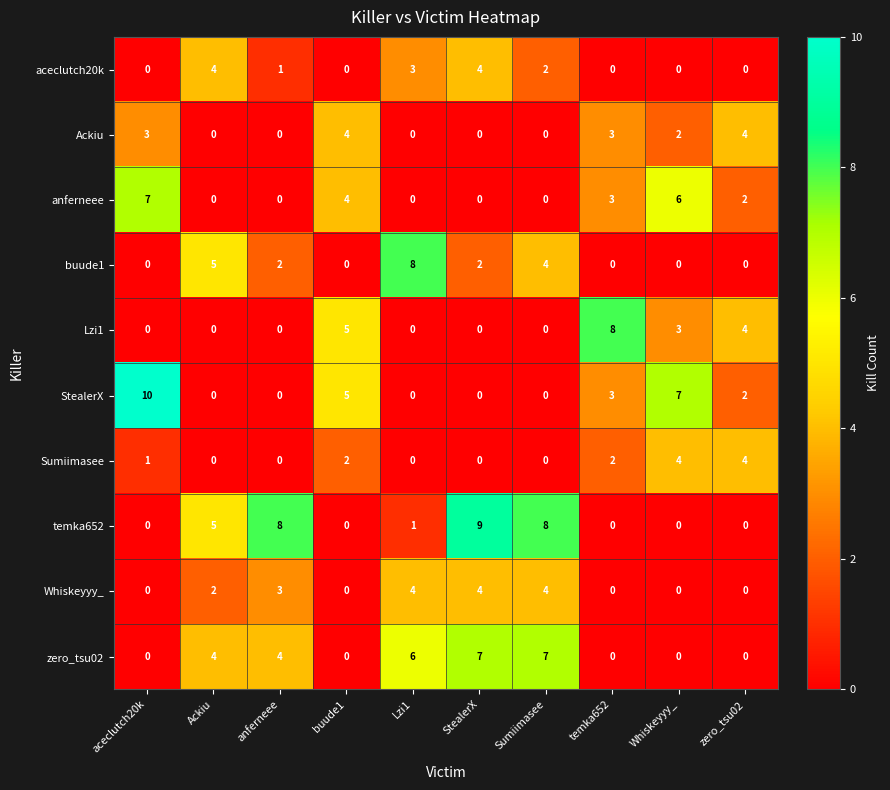

What is the total value across all series at zero_tsu02?

16